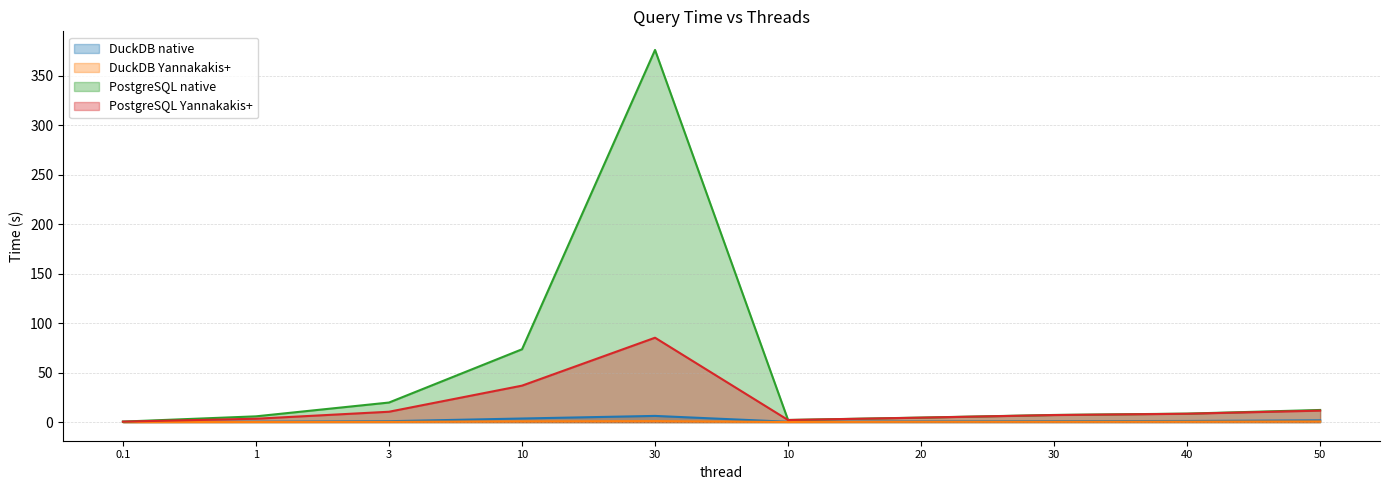

At which label is DuckDB Yannakakis+ closest to 0?

0.1